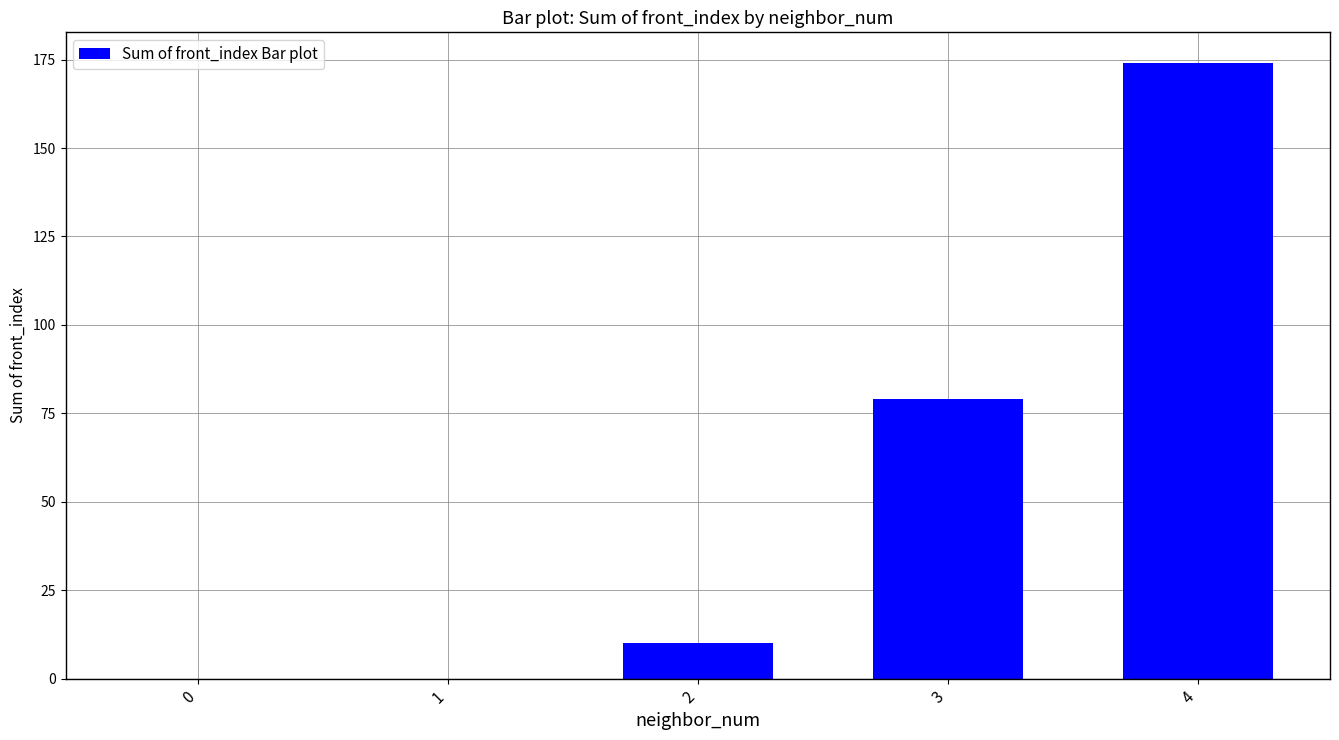

Reading right to left, transcribe all the data shown in this chart.

4=174	3=79	2=10	1=0	0=0